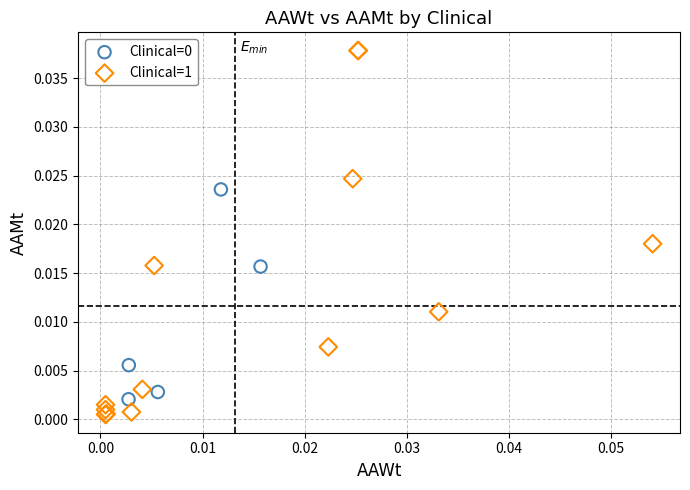

Which series contains the highest Y value?

Clinical=1